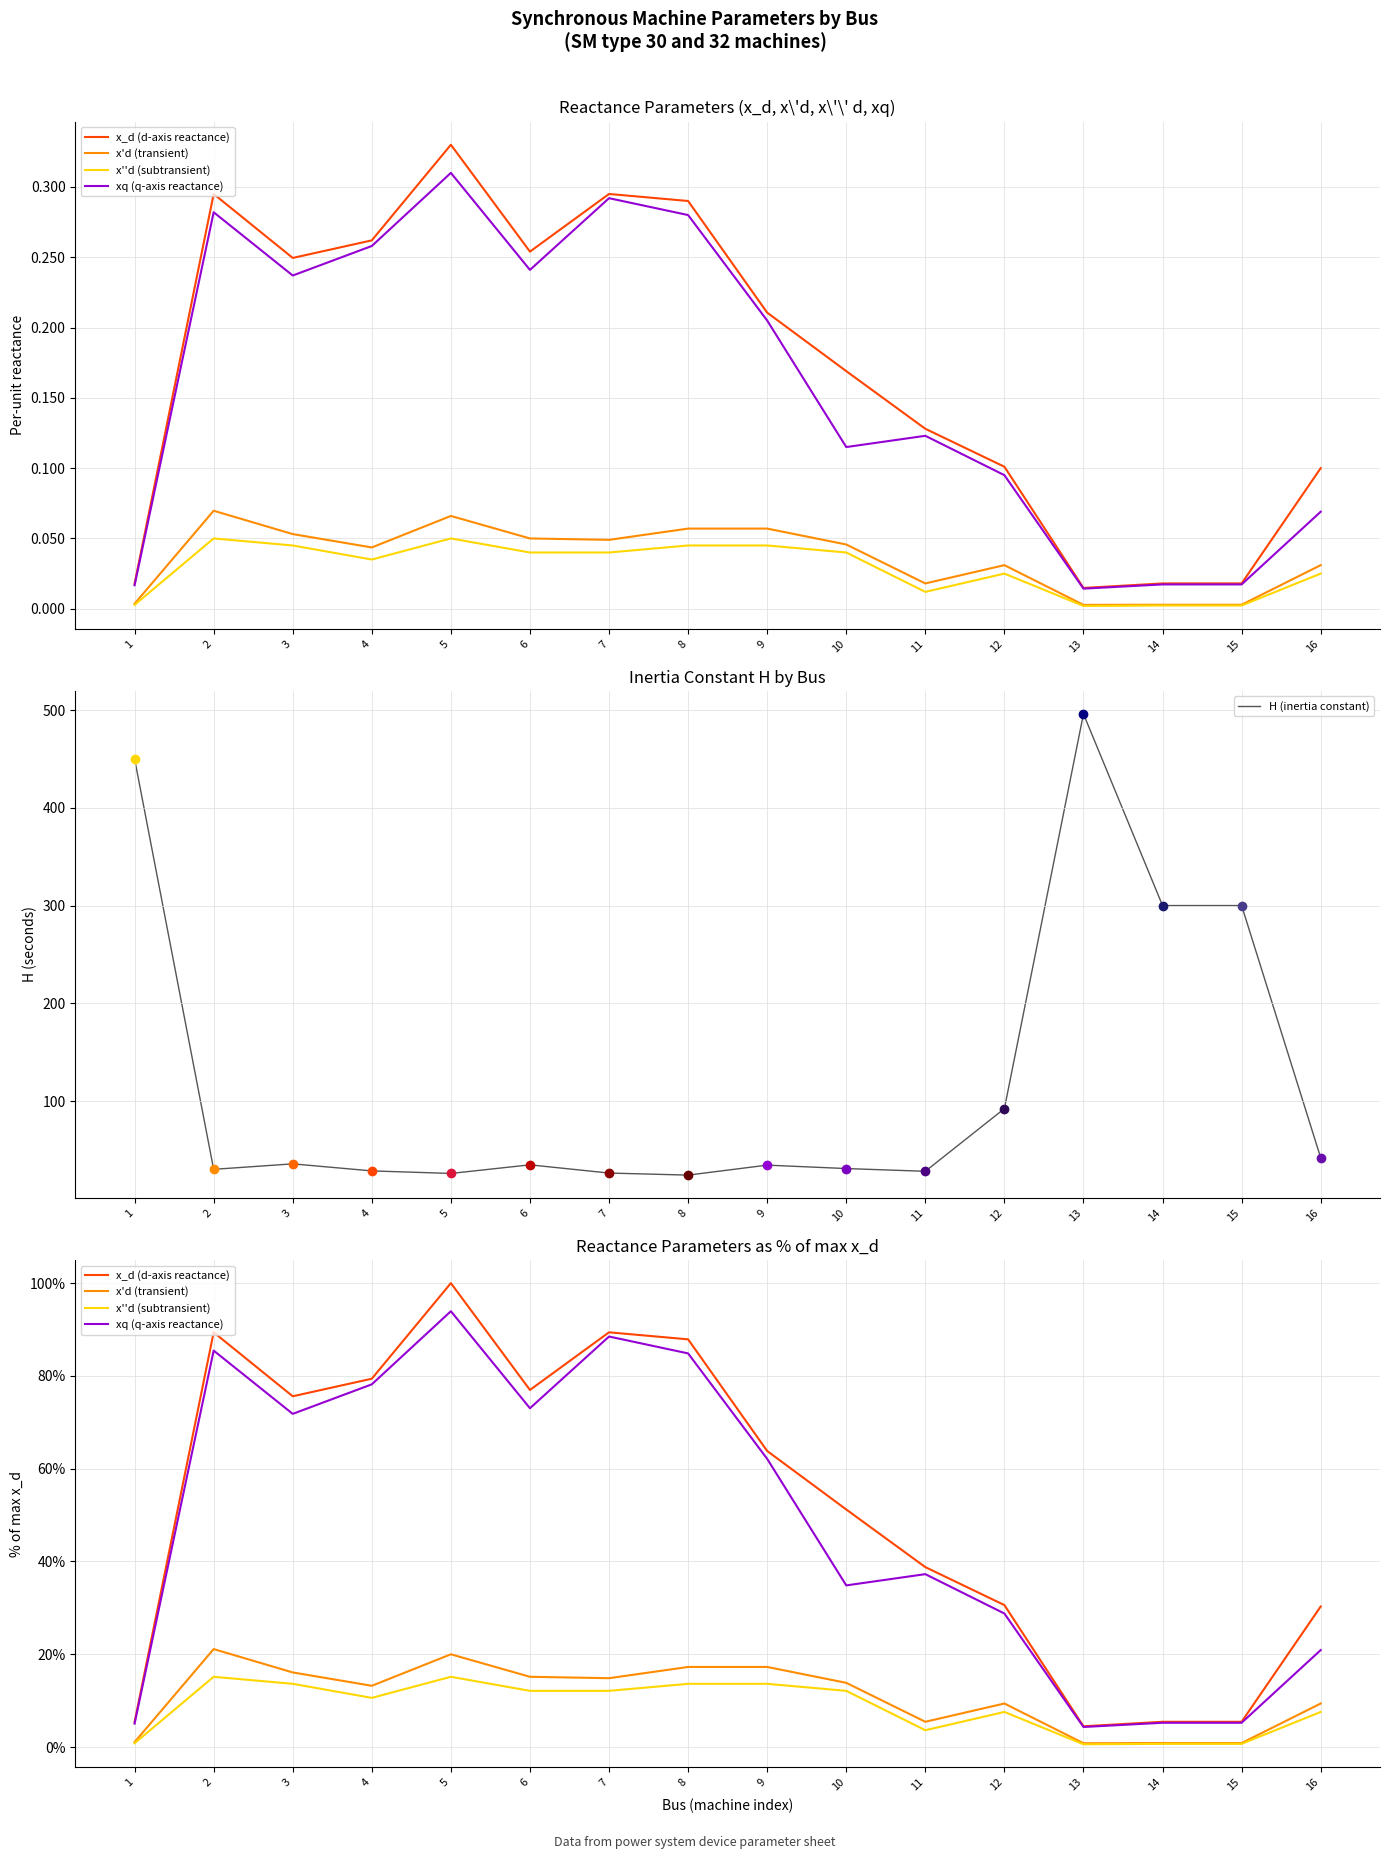

True or false: xq (q-axis reactance) and x'd (transient) cross at least once.

False